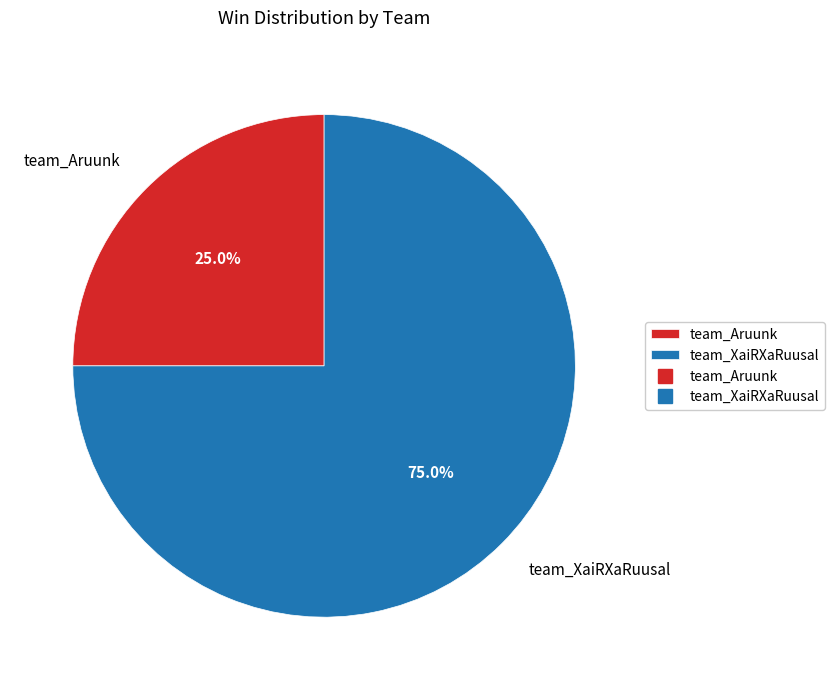

To the nearest percent, what is the average slice percentage?

50%